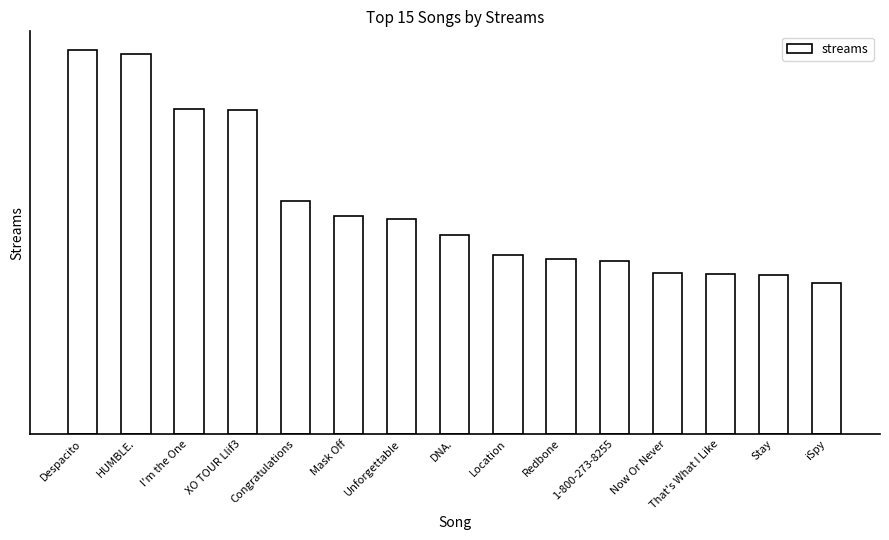

Does the chart contain stacked bars?

No